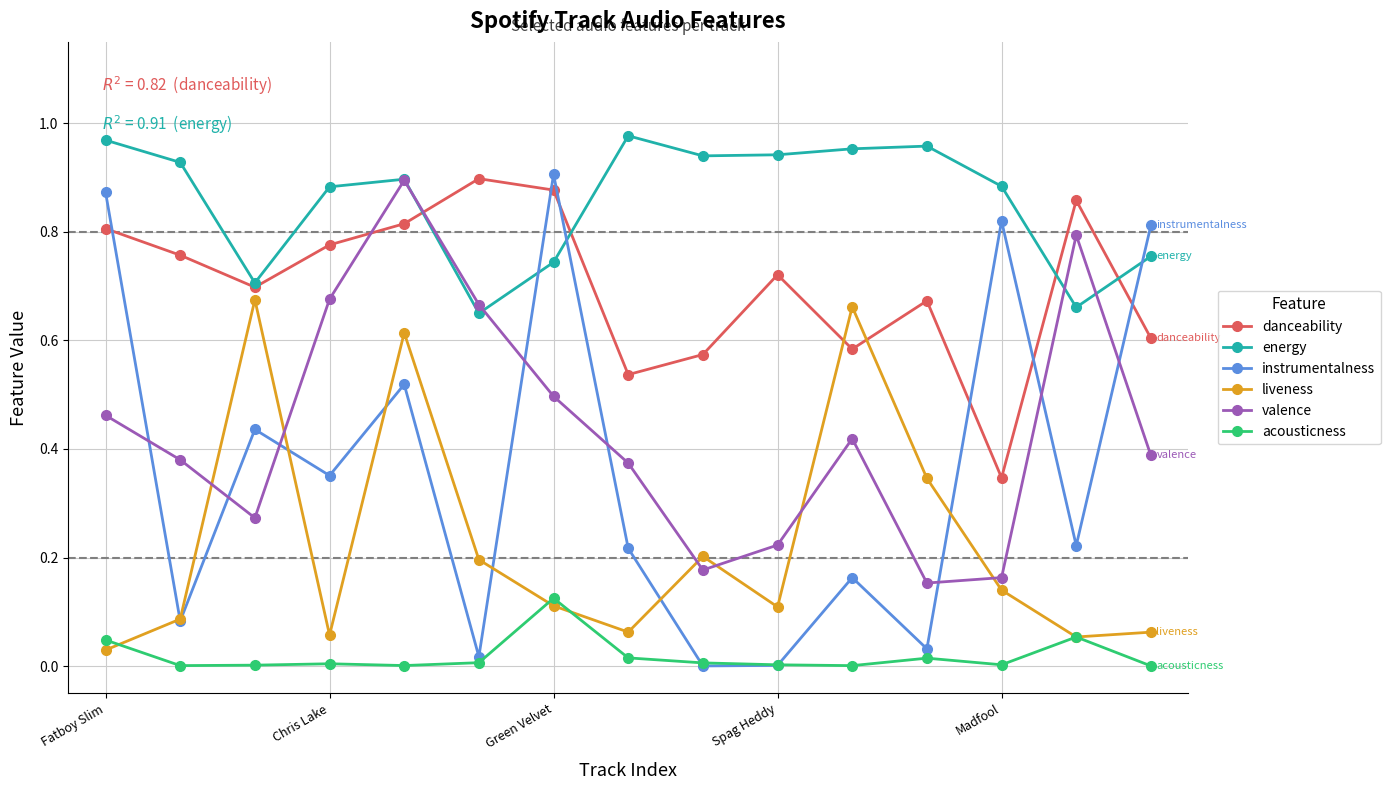

Which series has the widest spread of values?

instrumentalness